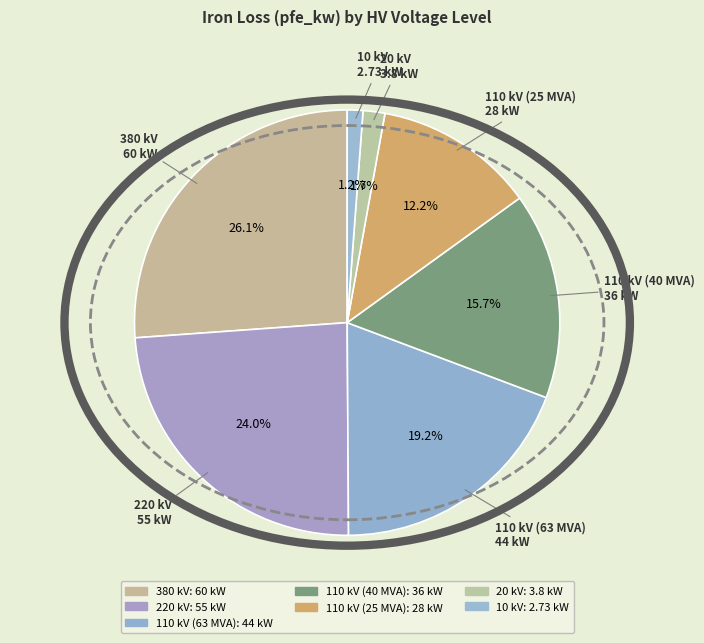

How many segments does this pie chart have?

7